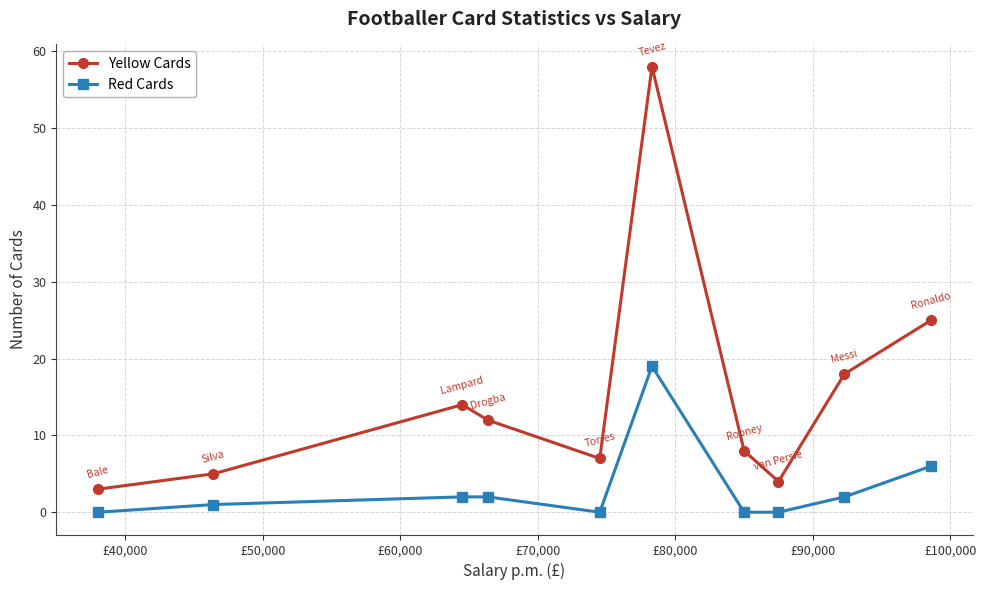

What is the value of the Yellow Cards point at the 9th from the left?

18